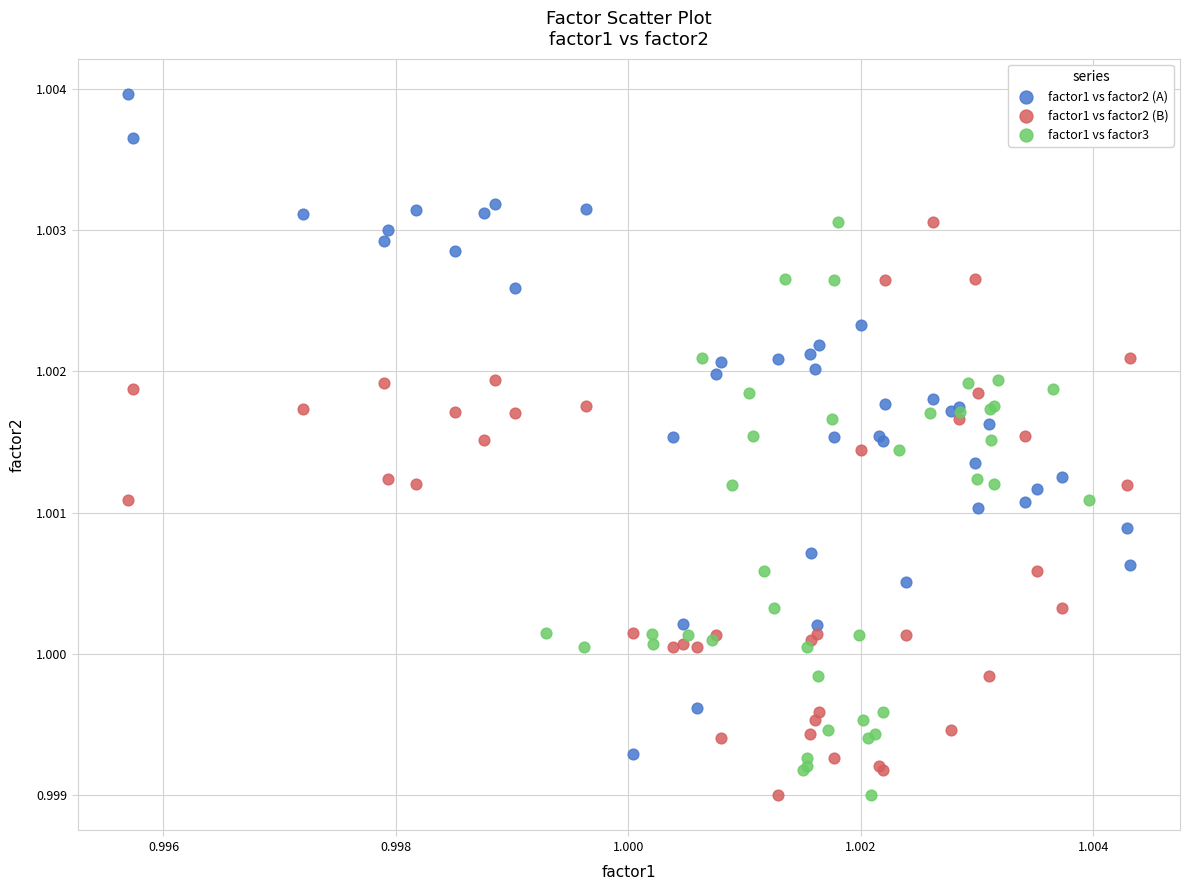

Which series has the largest Y range (max minus min)?

factor1 vs factor2 (A)